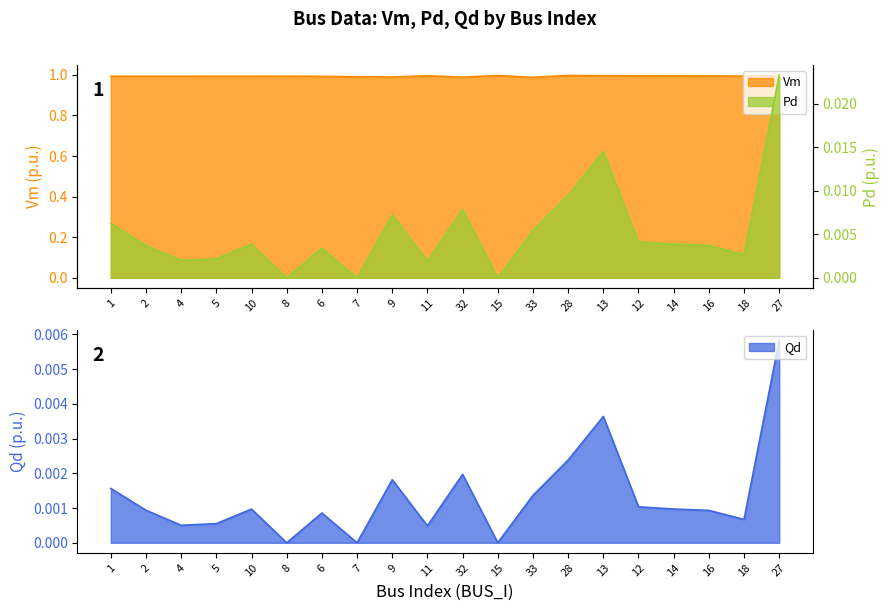

At which label does Vm reach its peak?

27